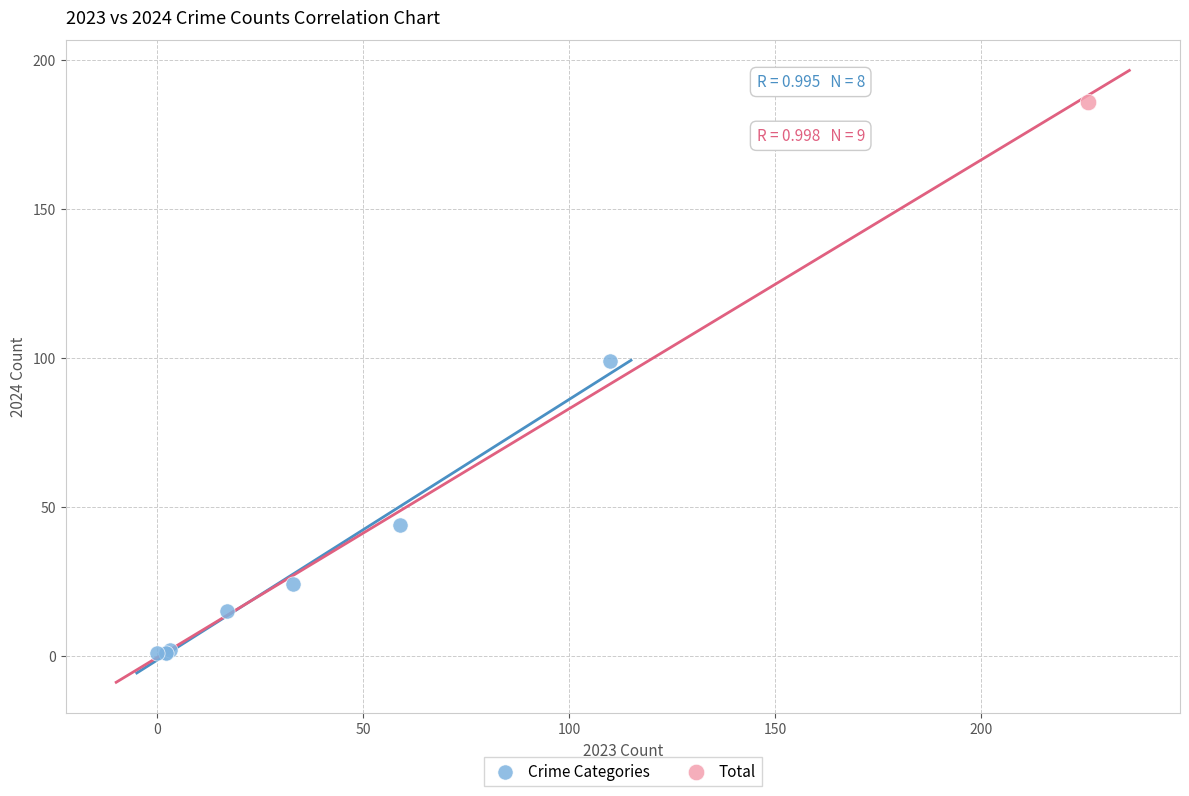

What are all the series names shown in the legend?

Crime Categories, Total